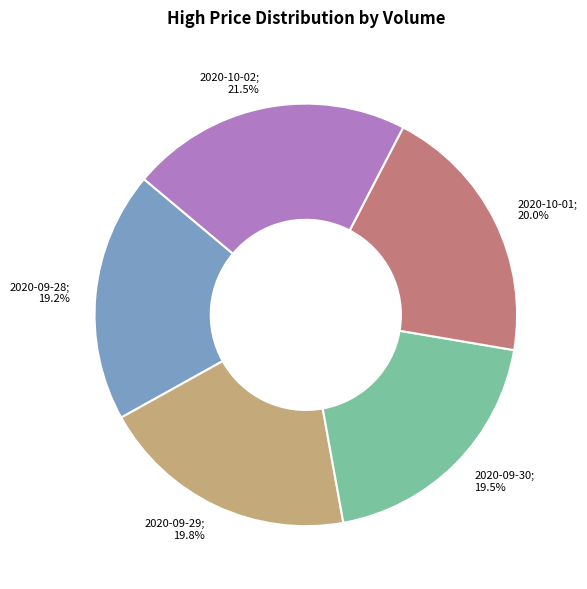

To the nearest percent, what is the difference between the largest and smallest slice percentages?

2%